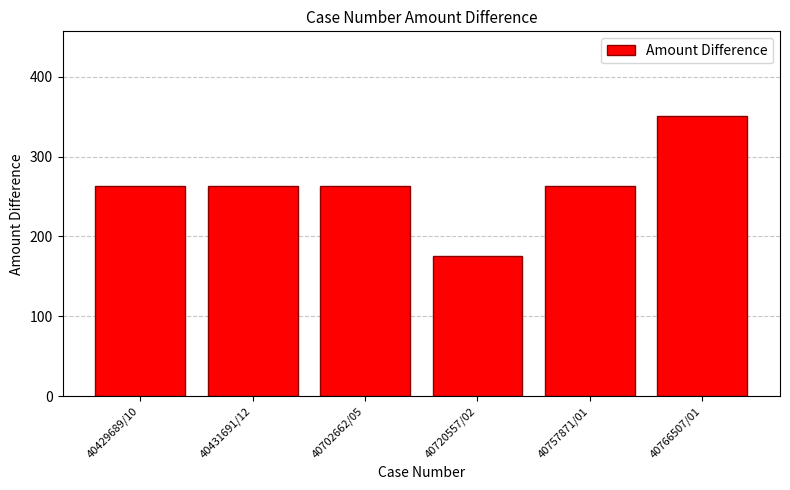

What is the sum of the values at 40766507/01 and 40757871/01?

614.6